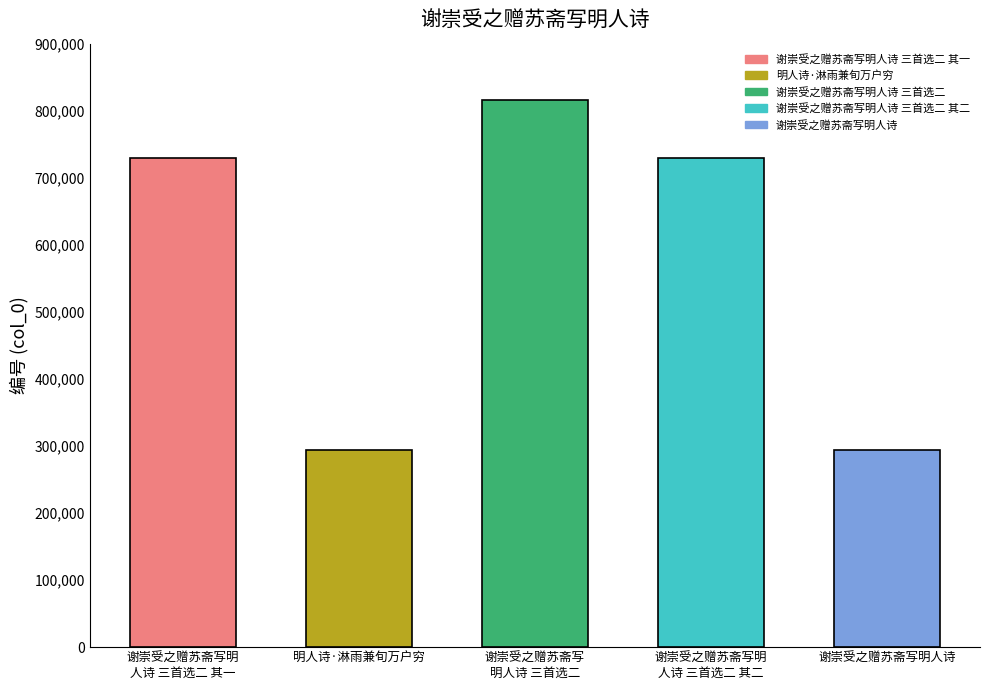

What is the approximate value at 谢崇受之赠苏斋写明人诗 三首选二 其二?

730204